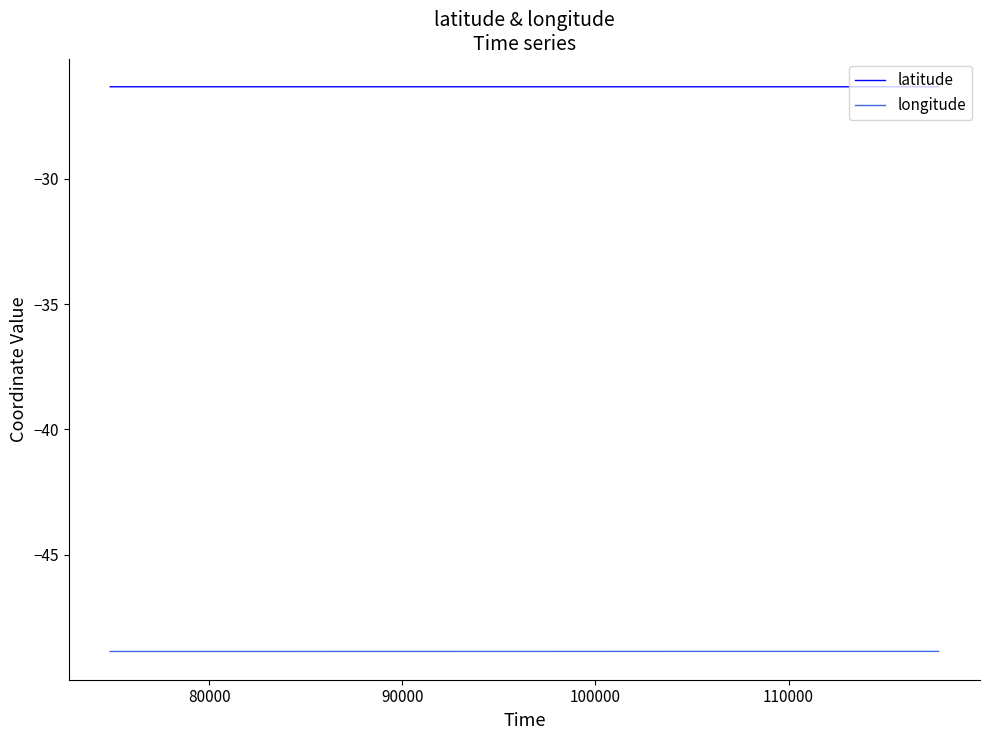

What are all the series names shown in the legend?

latitude, longitude